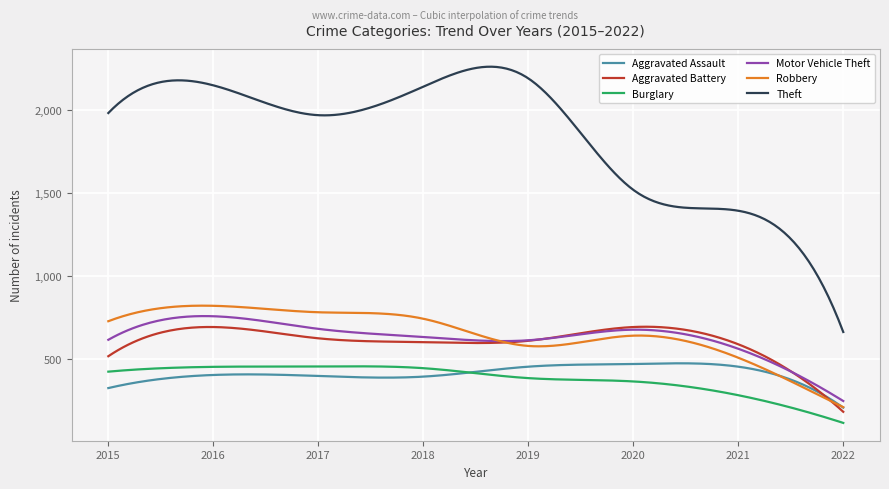

What is the minimum value shown in the chart?

113.0